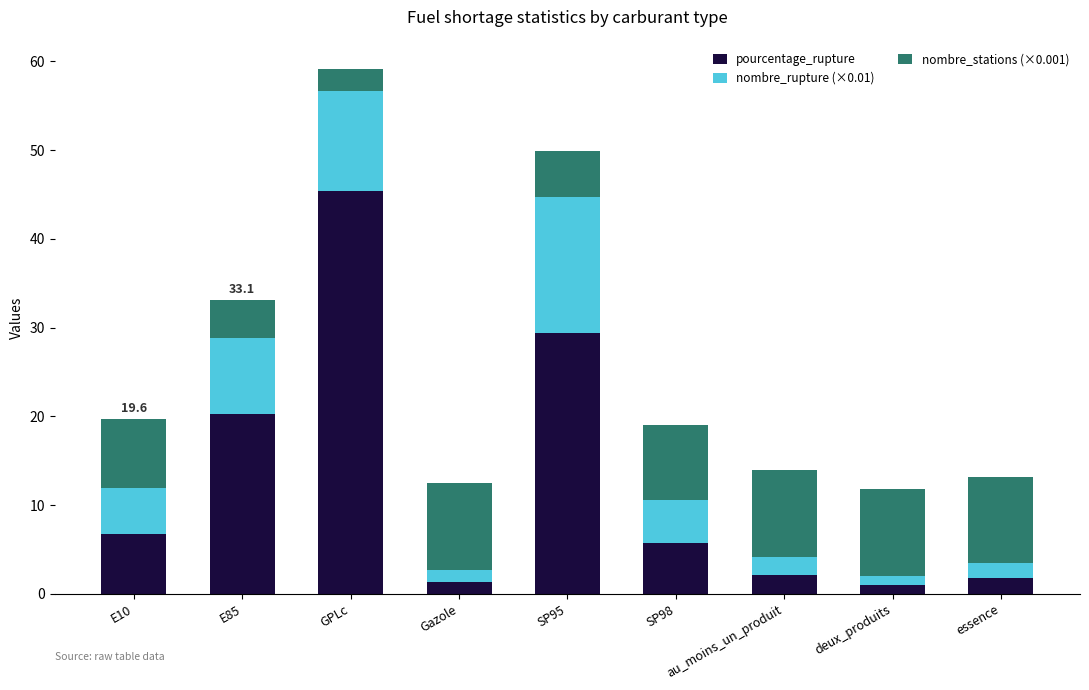

How many data points in pourcentage_rupture are less than 5?

4